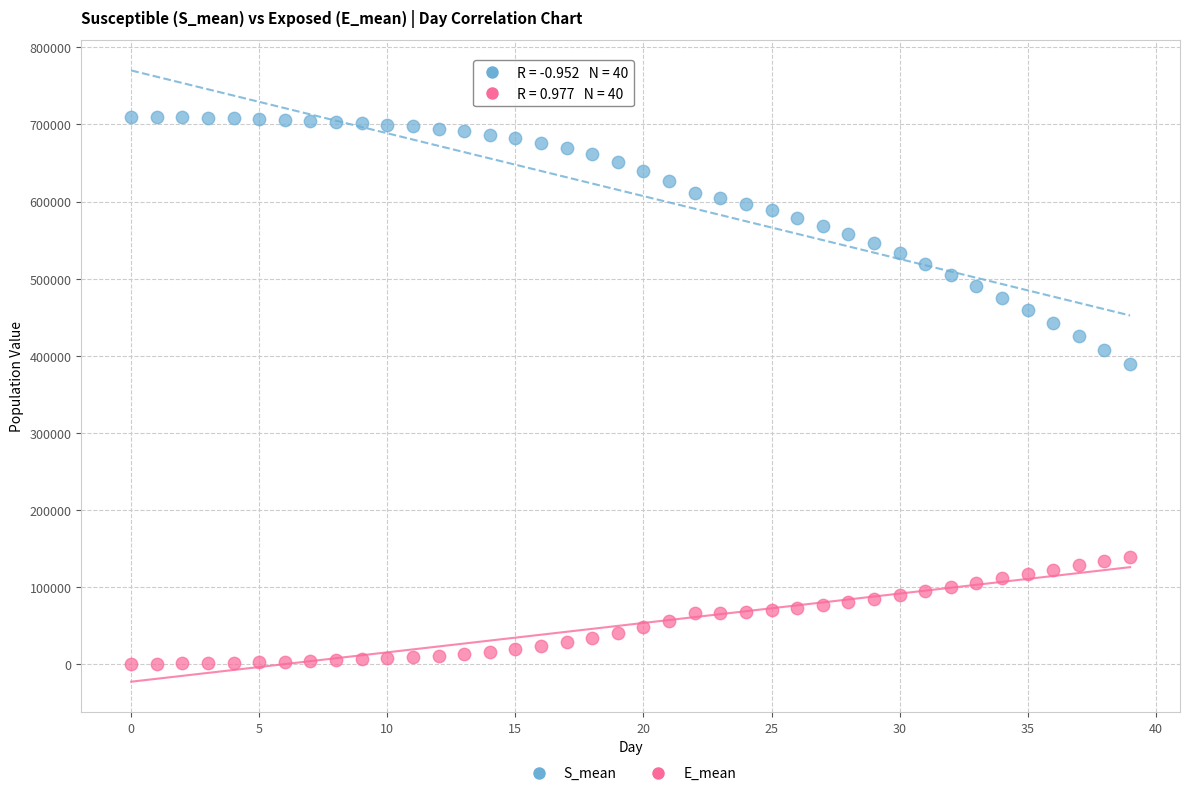

Across all series, what Y value is closest to 355314?

390011.8